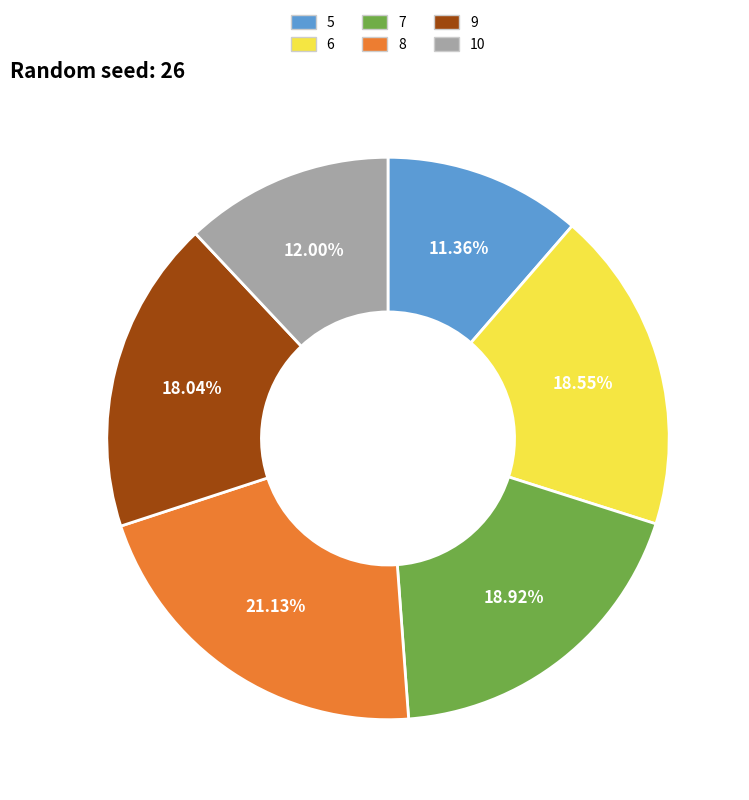

What percentage is NOT represented by 7?

81.1%